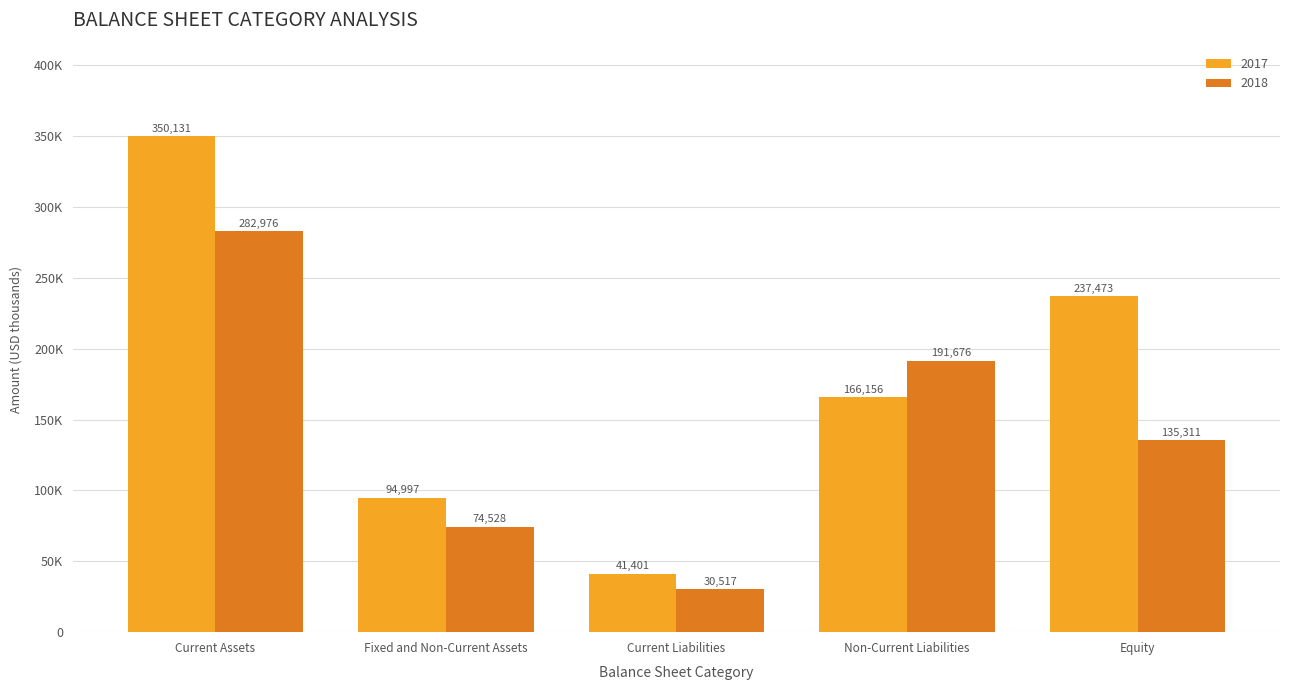

What is the value of the 2017 bar at the 4th from the left?

166156